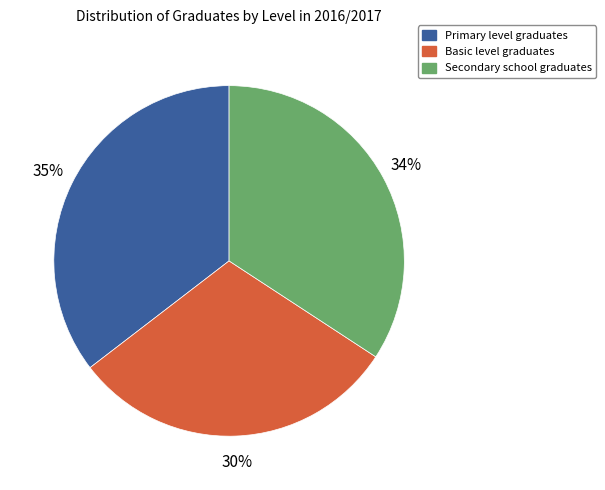

Between Secondary school graduates and Primary level graduates, which is larger?

Primary level graduates